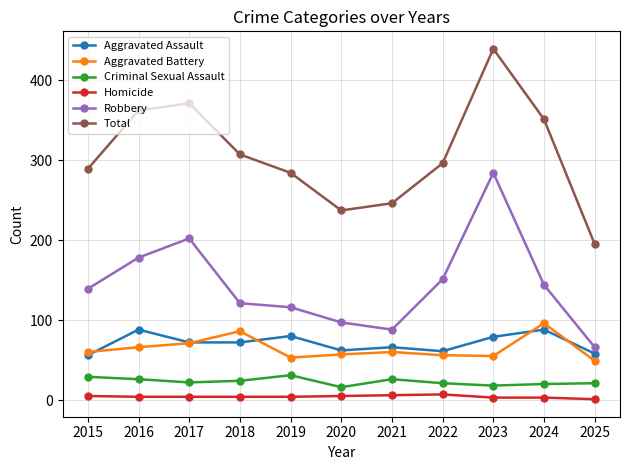

Is the value of Aggravated Assault at 2024 greater than the value of Robbery at 2025?

Yes